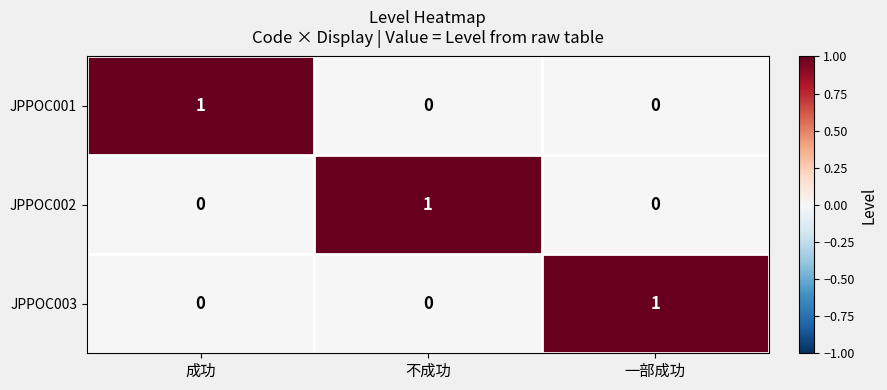

At how many categories does at least one series exceed 0?

3